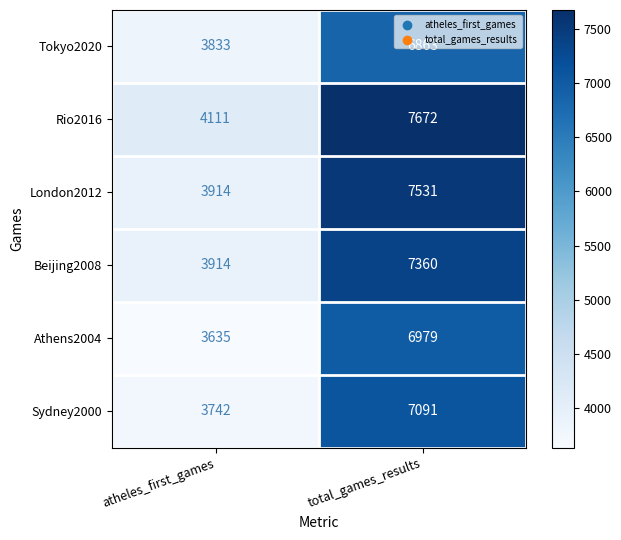

Rank the series by their maximum value, from lowest to highest.

Tokyo2020, Athens2004, Sydney2000, Beijing2008, London2012, Rio2016